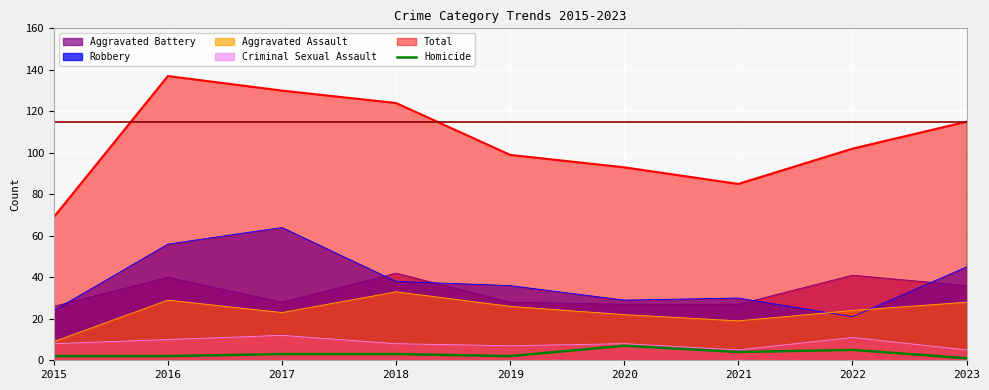

How many interior local valleys (lower than both neighbors) does the data have?

2